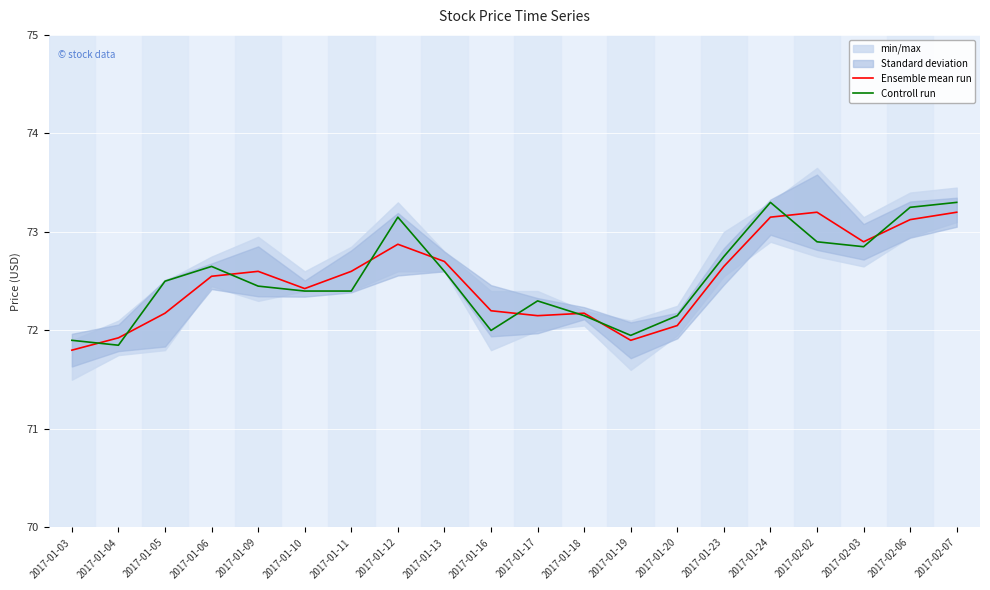

Between 2017-01-13 and 2017-01-10, which is larger?

2017-01-13